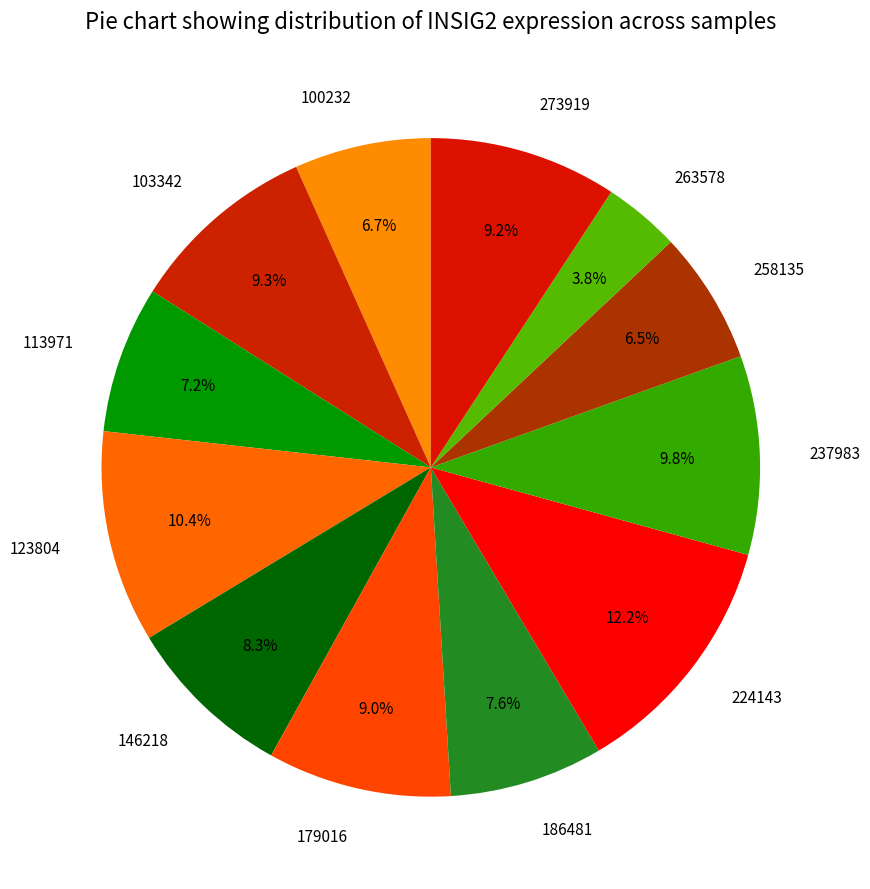

Count the number of slices in the pie.

12